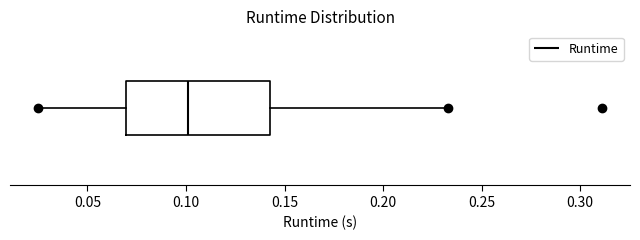

Transcribe this box plot: give where the median line is, the range the box spans, and where the two whiskers end, as read against the x-axis. The values are not printed on the chart, so give them approximately, as read against the axis.

median 0.100, box 0.070 to 0.145, whiskers 0.025 to 0.235